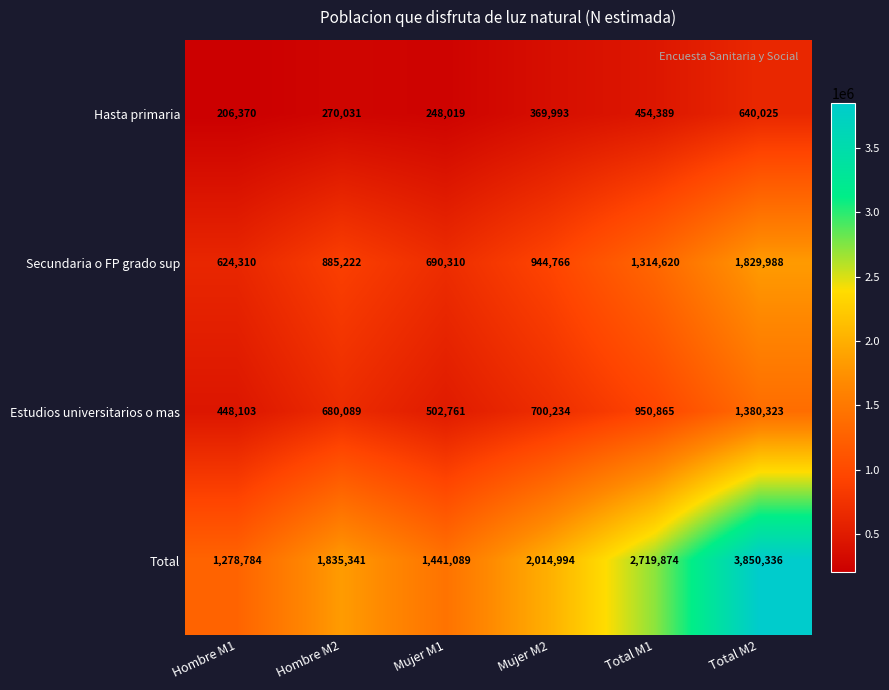

Which series has the widest spread of values?

Total